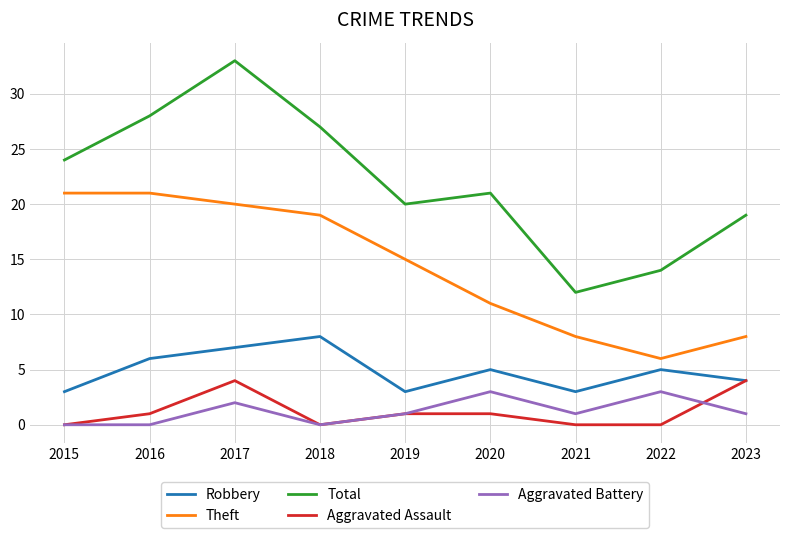

Does the chart display data point markers on the line(s)?

No